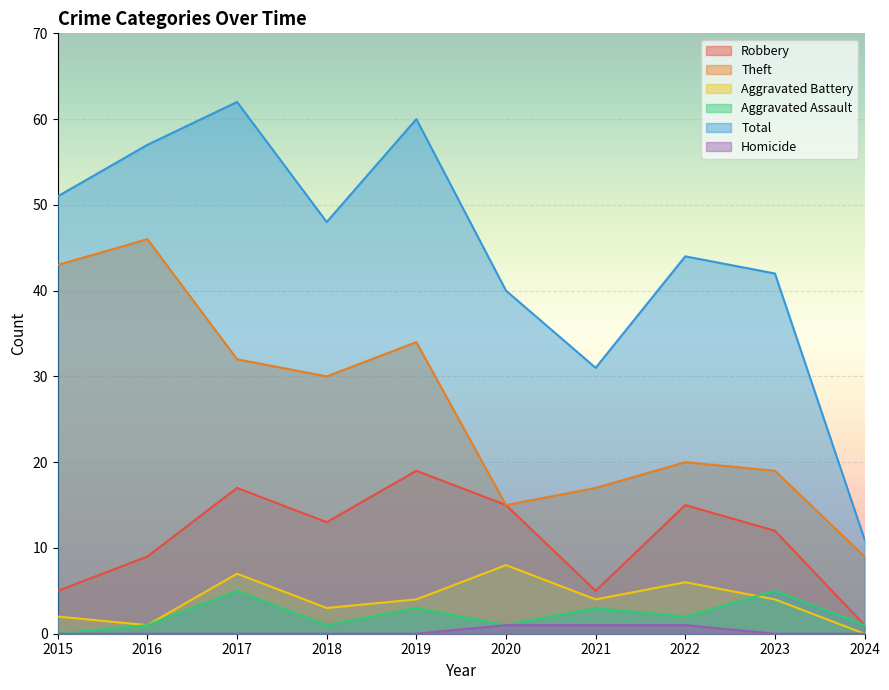

What is the difference between the maximum and minimum values in the Theft series?

37